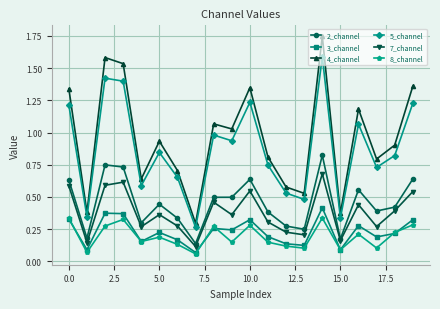

In 5_channel, how many points are higher than both neighbors (excluding endpoints)?

6